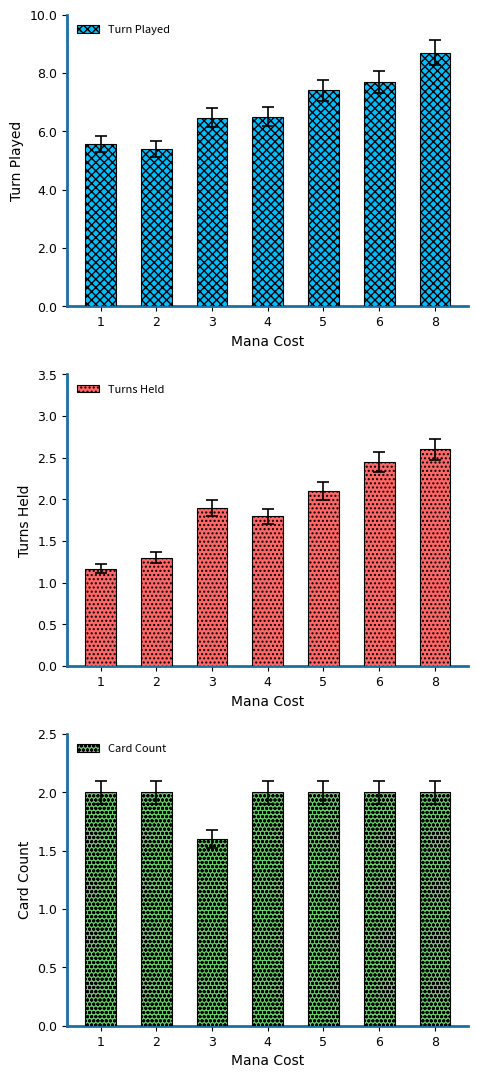

Where is Turn Played nearest to the value 7?

5